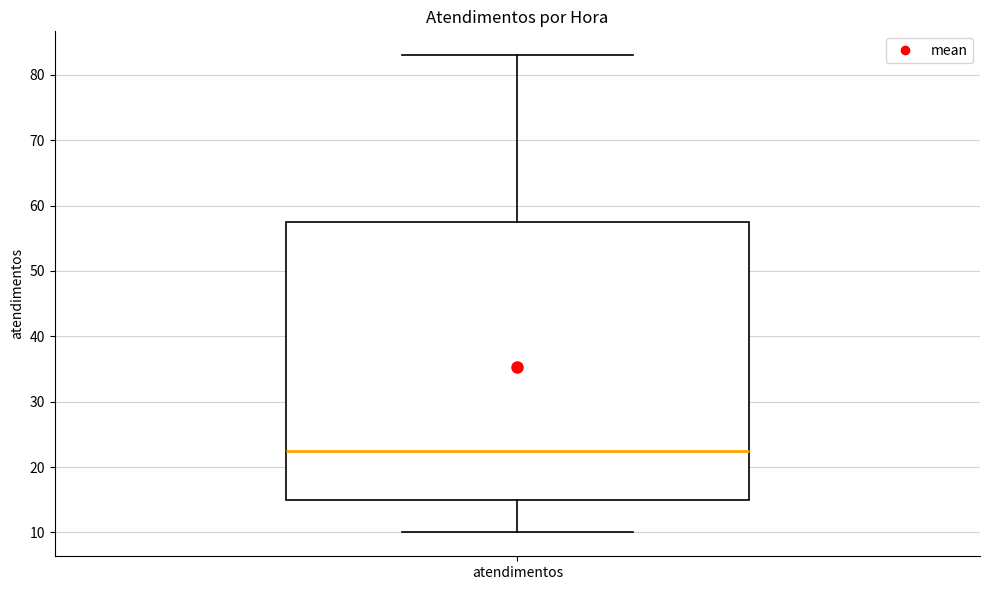

Transcribe this box plot: give where the median line is, the range the box spans, and where the two whiskers end, as read against the y-axis. The values are not printed on the chart, so give them approximately, as read against the axis.

median 23, box 15 to 58, whiskers 10 to 83